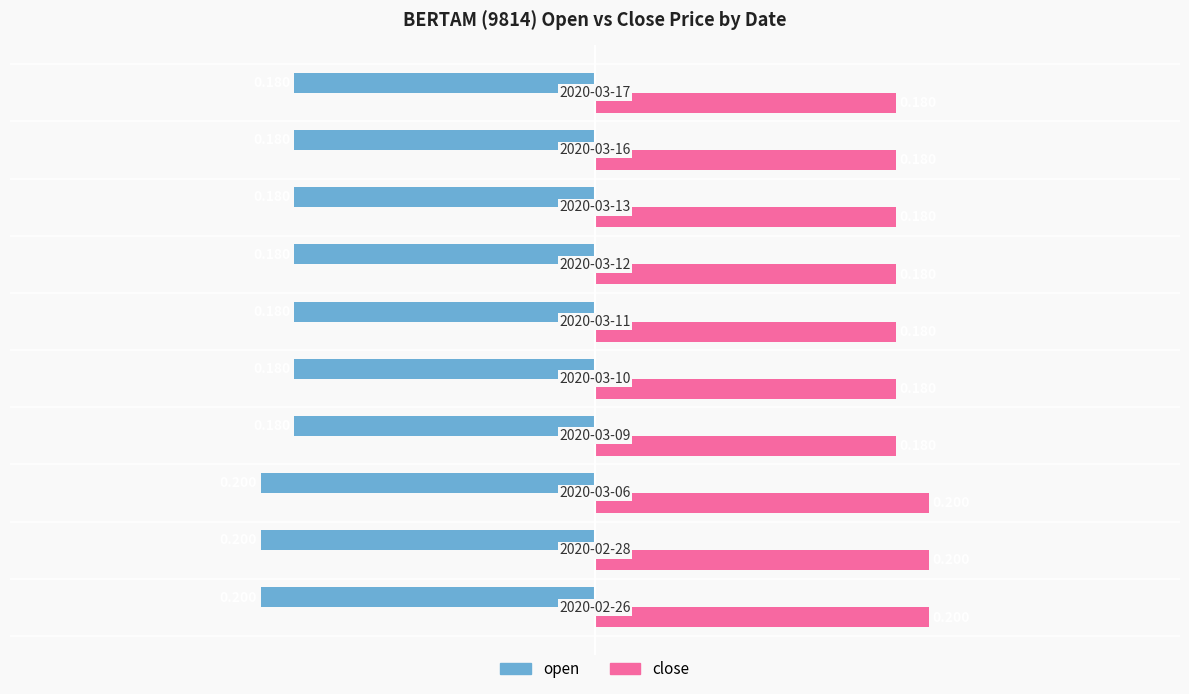

Reading left to right, extract all data points from this chart.

open: -0.2	-0.2	-0.2	-0.2	-0.2	-0.2	-0.2	-0.2	-0.2	-0.2
close: 0.2	0.2	0.2	0.2	0.2	0.2	0.2	0.2	0.2	0.2